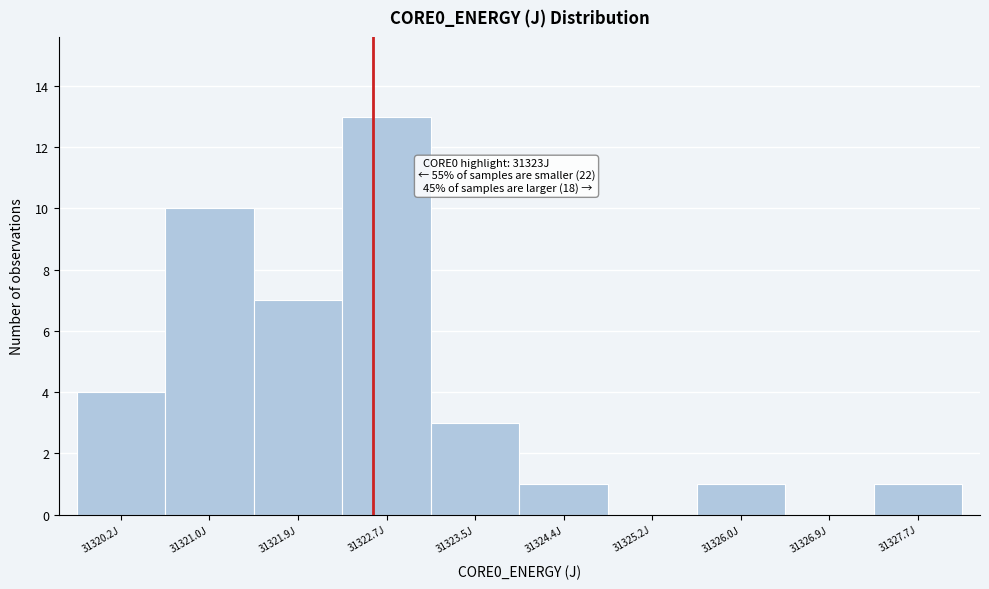

Reading left to right, transcribe all the data shown in this chart.

31320.2J=4	31321.0J=10	31321.9J=7	31322.7J=13	31323.5J=3	31324.4J=1	31325.2J=0	31326.0J=1	31326.9J=0	31327.7J=1